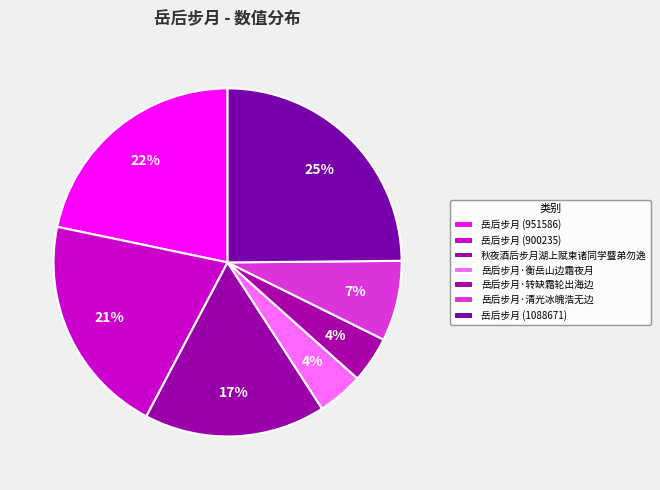

To the nearest percent, what is the average slice percentage?

14%